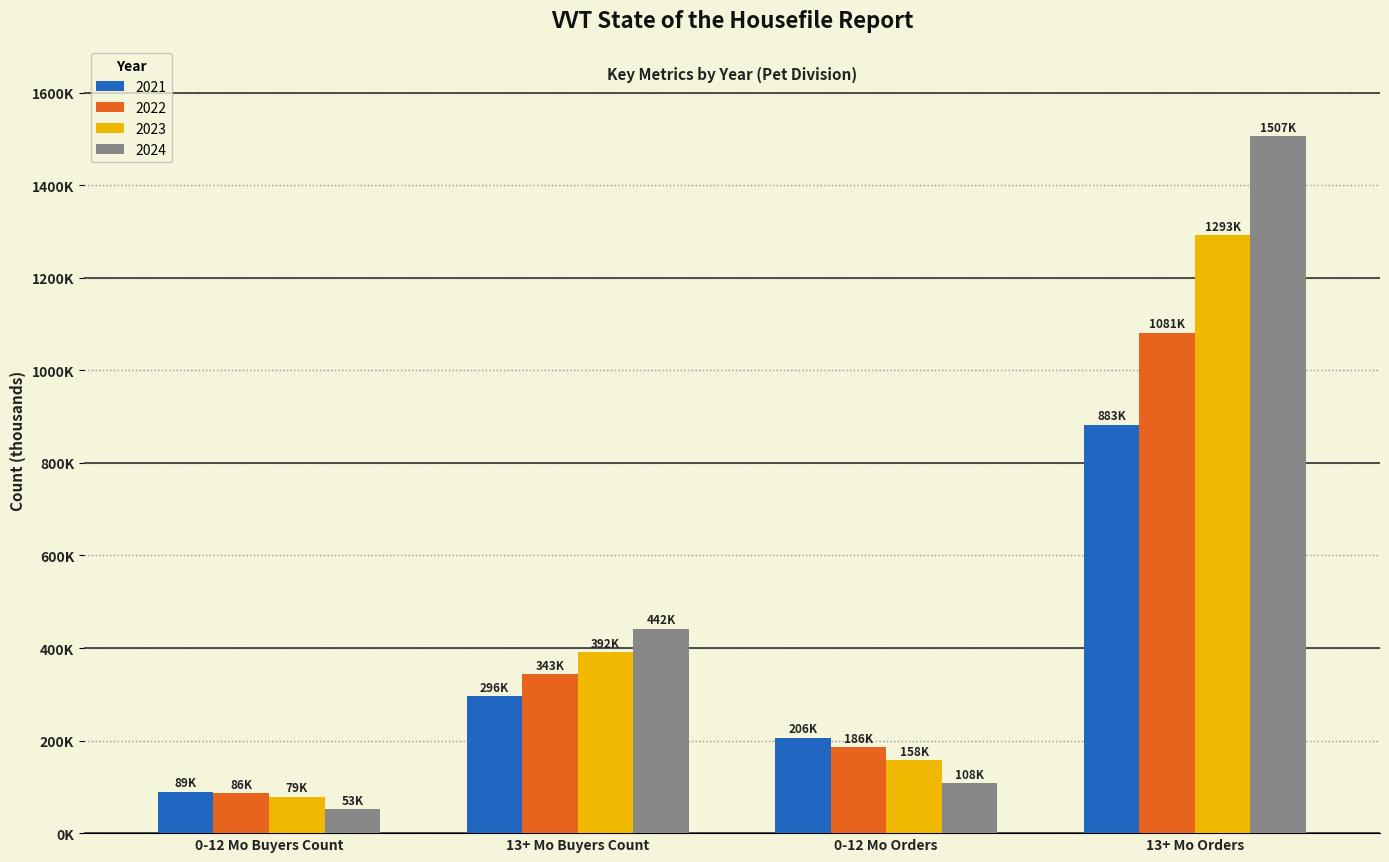

True or false: 2021 has a value of 75.7 at 13+ Mo Buyers Count.

False